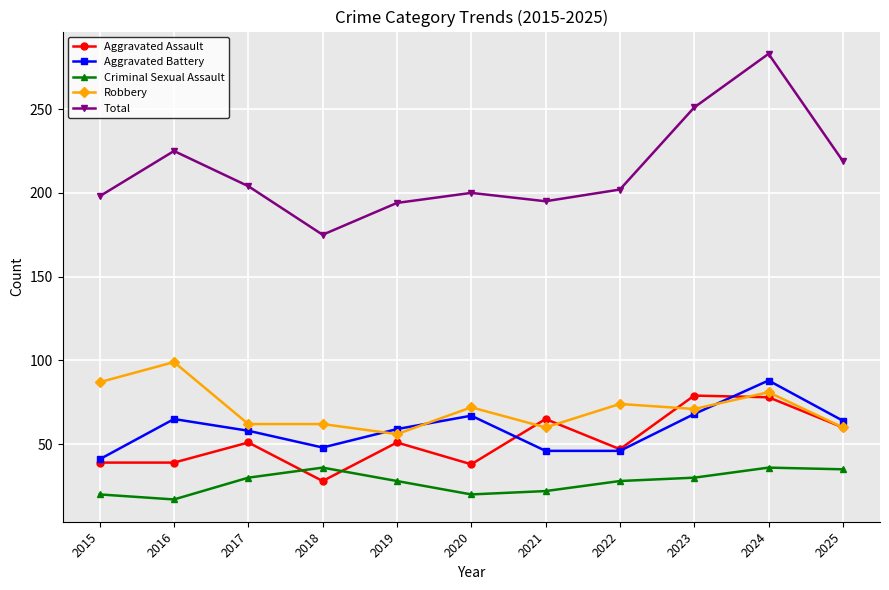

How many lines are shown in the chart?

5